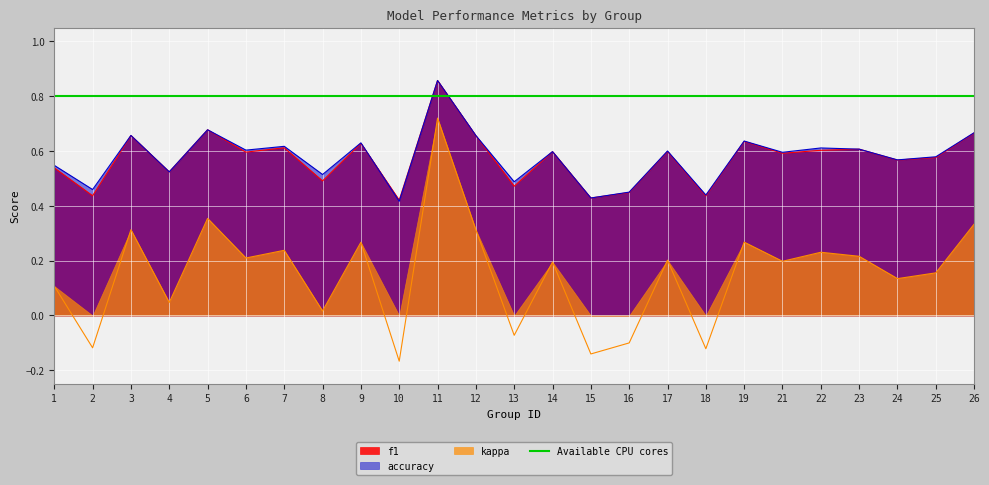

What is the total value across all series at 5?

1.7